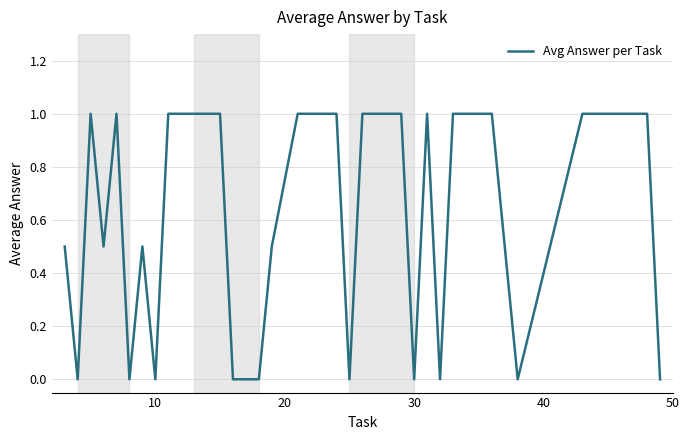

Reading right to left, extract all data points from this chart.

0.0	1.0	1.0	1.0	1.0	0.0	1.0	1.0	1.0	0.0	1.0	0.0	1.0	1.0	1.0	0.0	1.0	1.0	1.0	0.5	0.0	0.0	1.0	1.0	1.0	0.0	0.5	0.0	1.0	0.5	1.0	0.0	0.5